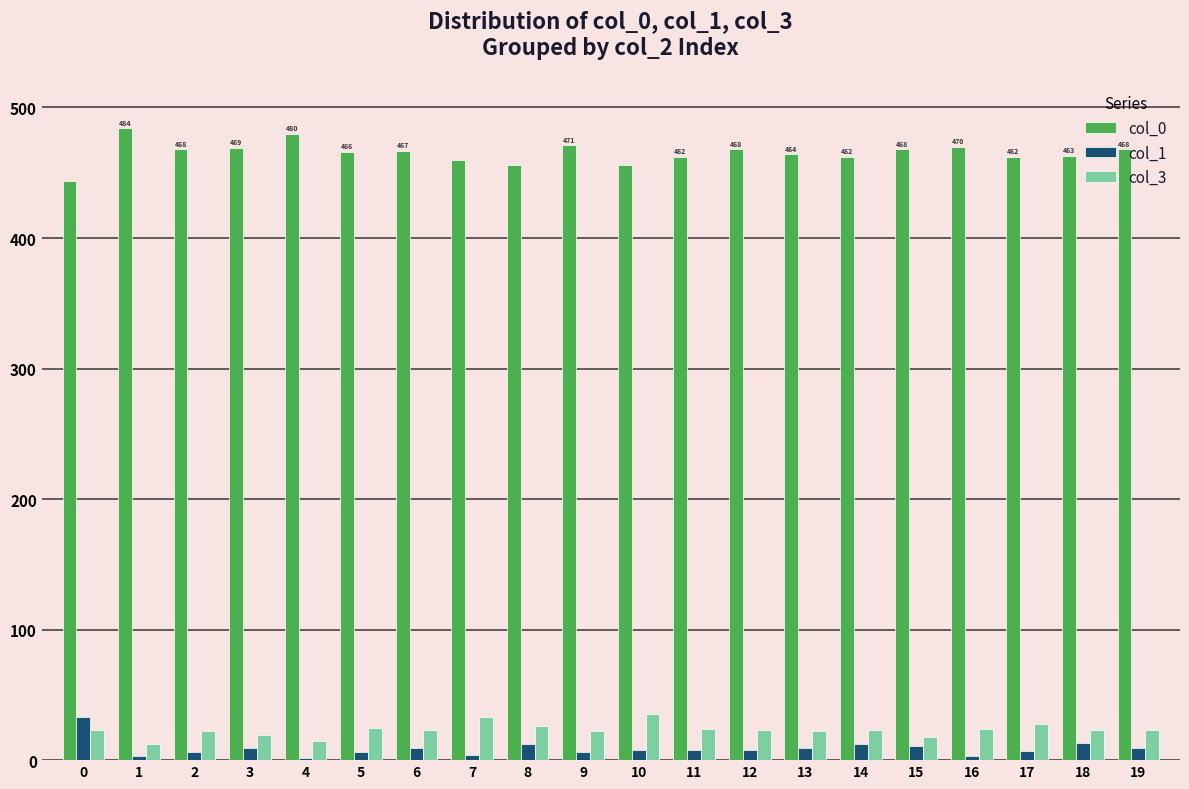

At how many categories does at least one series exceed 41?

20